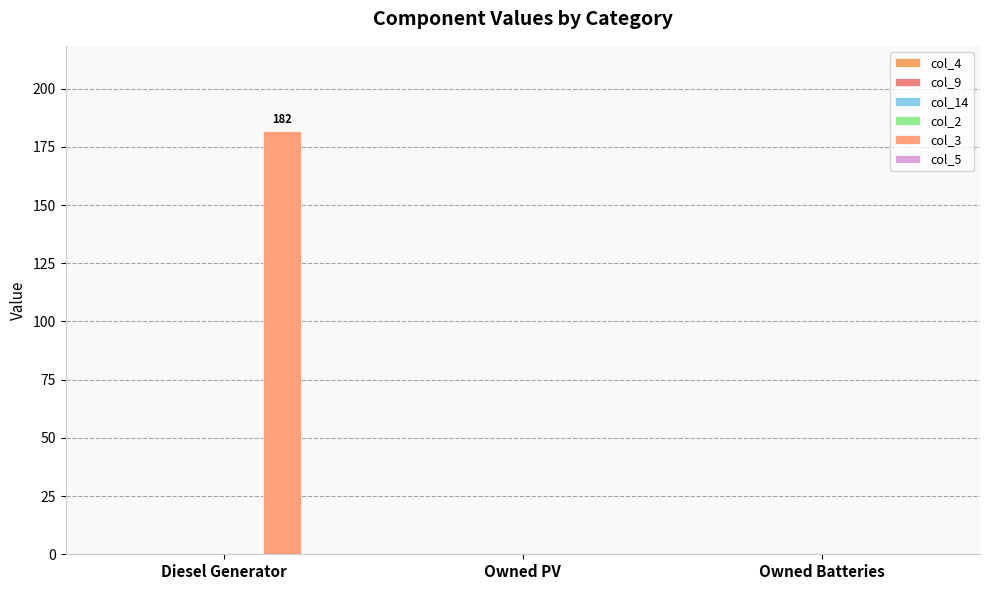

Are the bars horizontal?

No